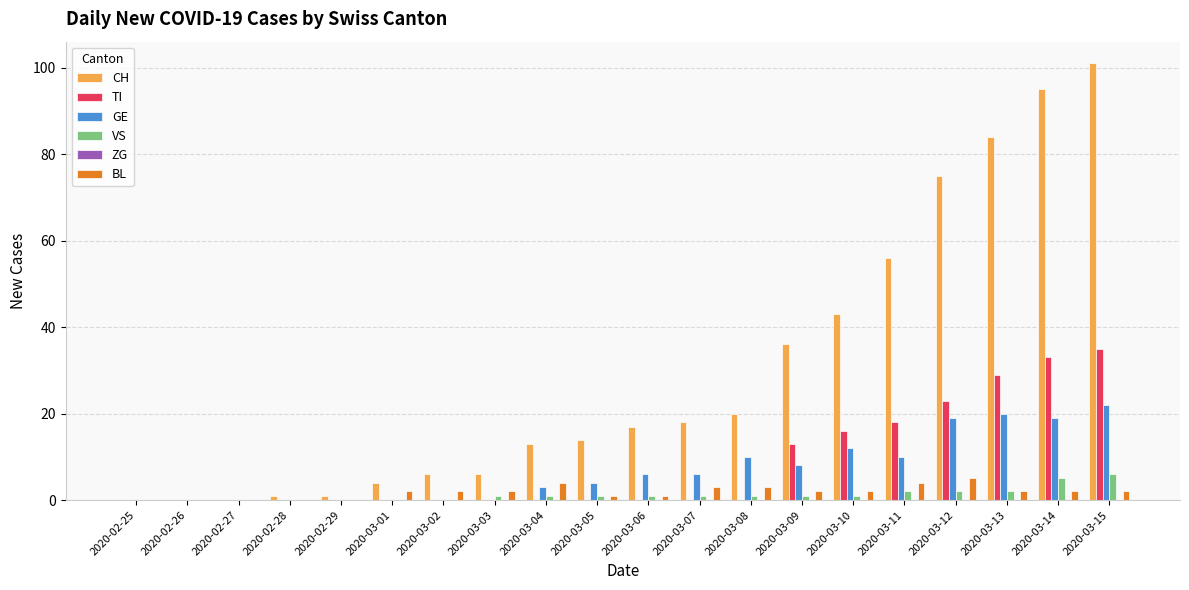

Which label corresponds to the largest value in the chart?

2020-03-15